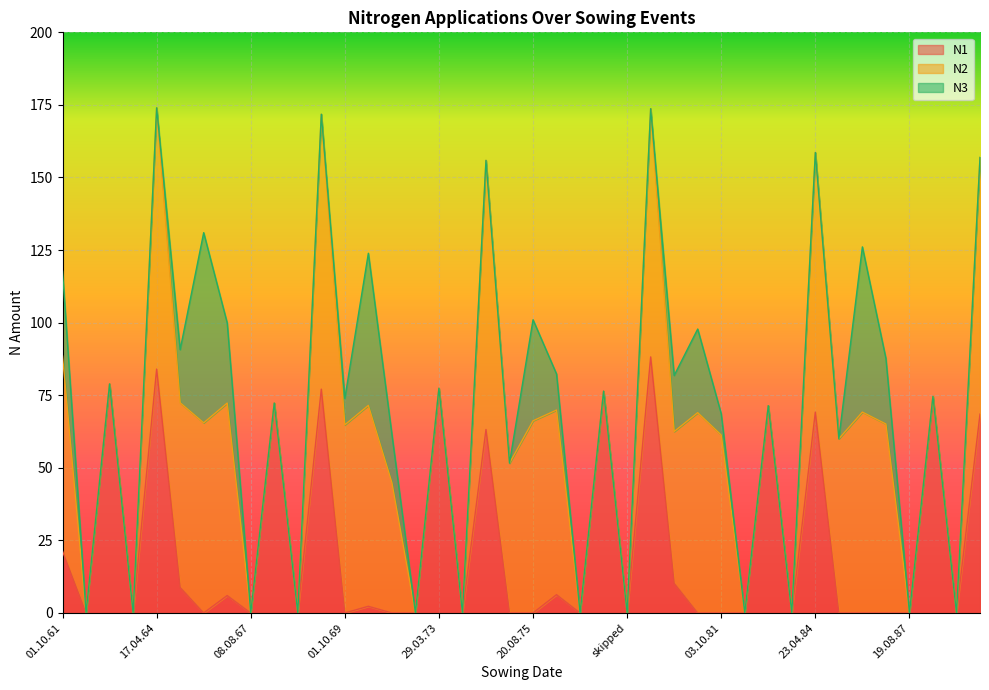

How many distinct data groups are displayed?

3